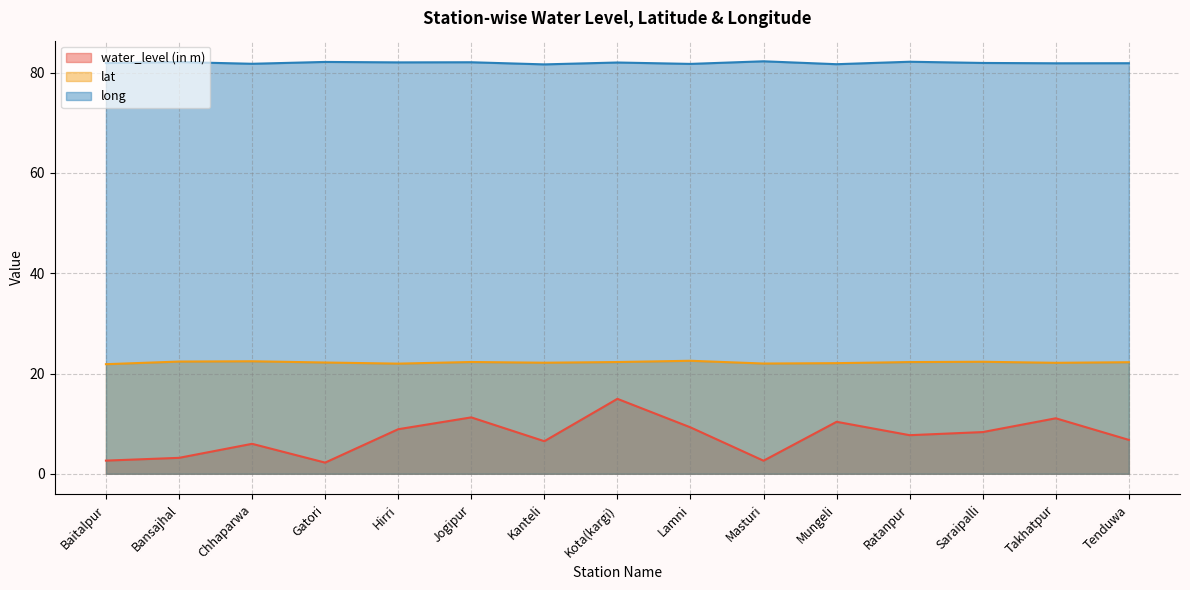

True or false: lat has more than 1 points higher than both neighbors.

True